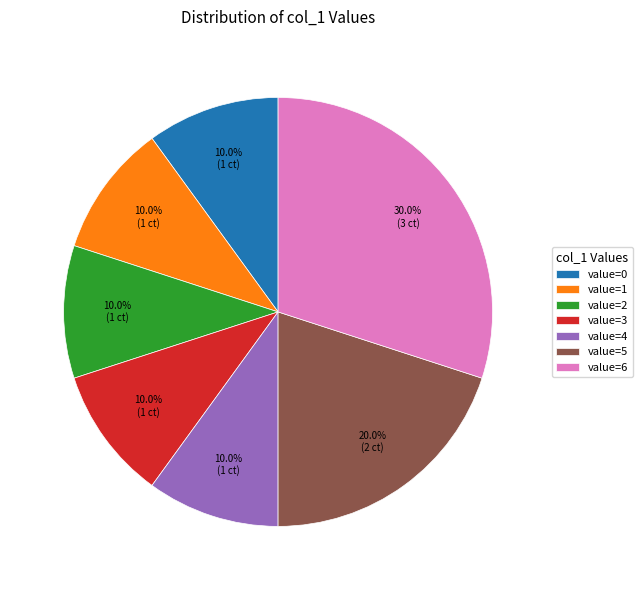

How many slices are in this pie chart?

7